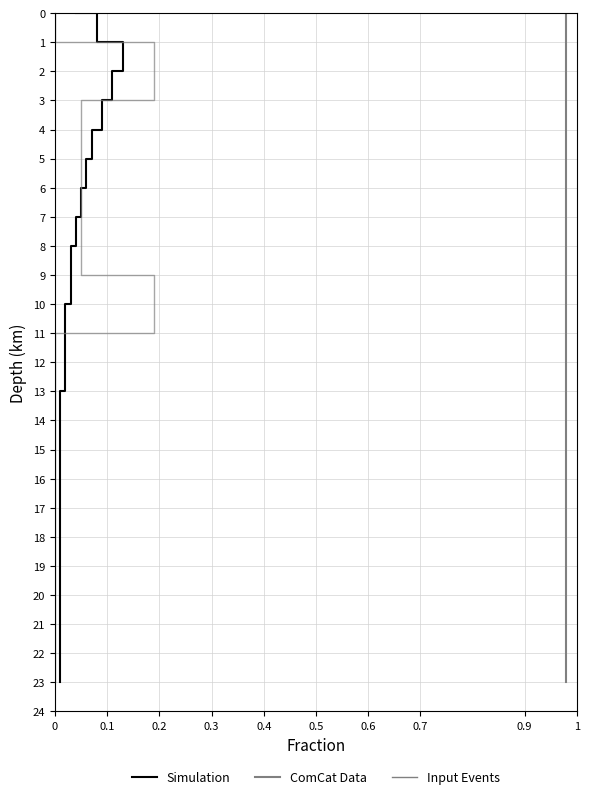

What are all the series names shown in the legend?

Simulation, ComCat Data, Input Events